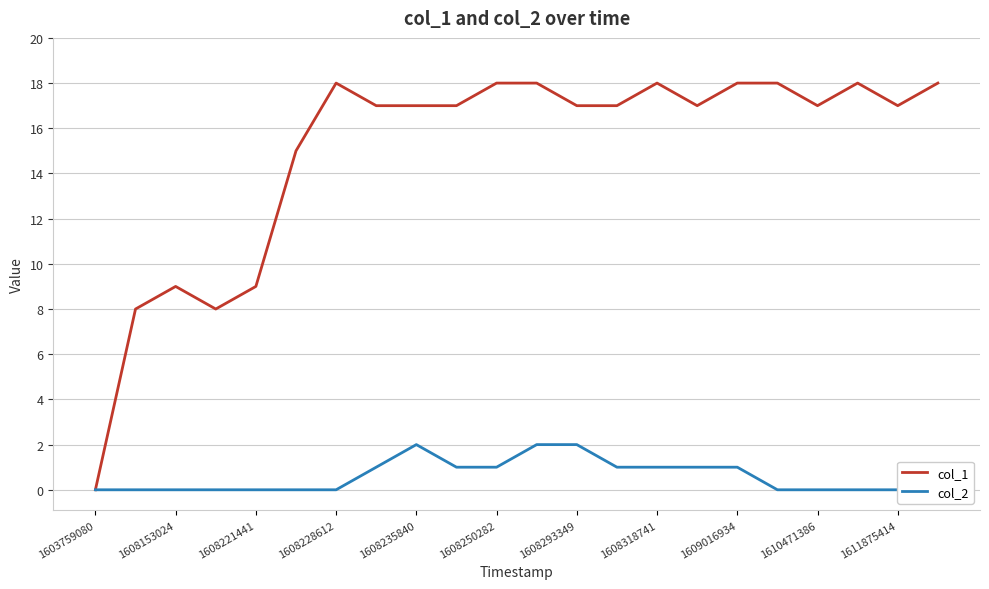

True or false: col_2 and col_1 intersect in this chart.

False